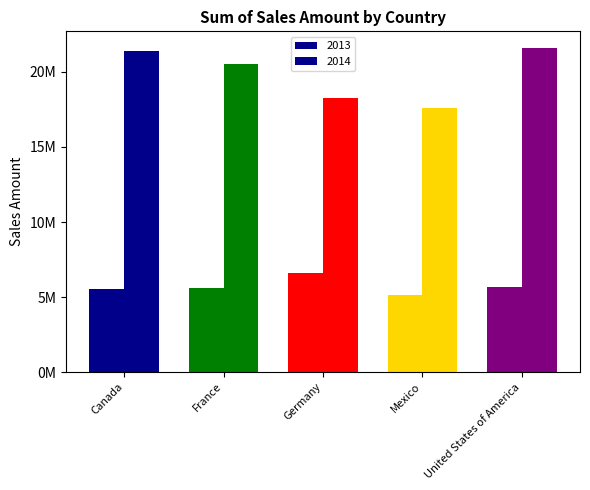

What is the label of the 3rd bar from the left?

Germany